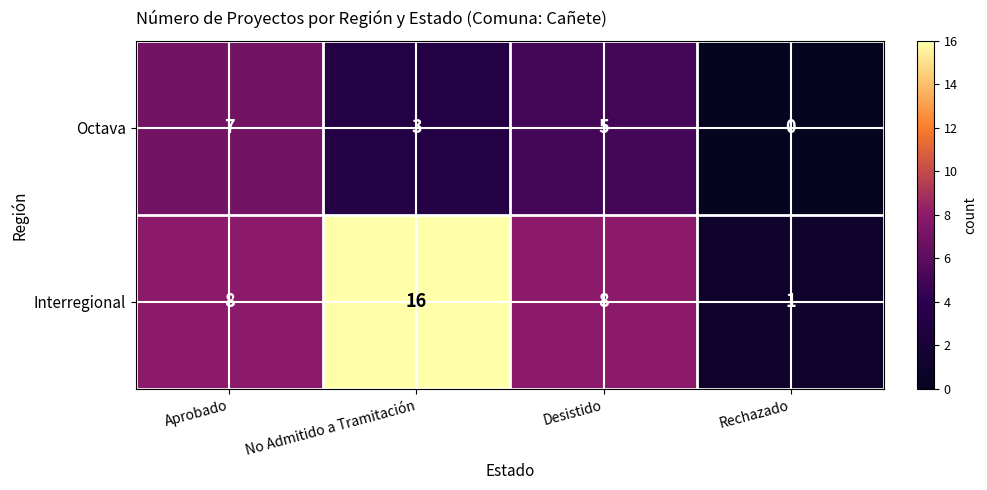

At which label does Octava first exceed 5?

Aprobado